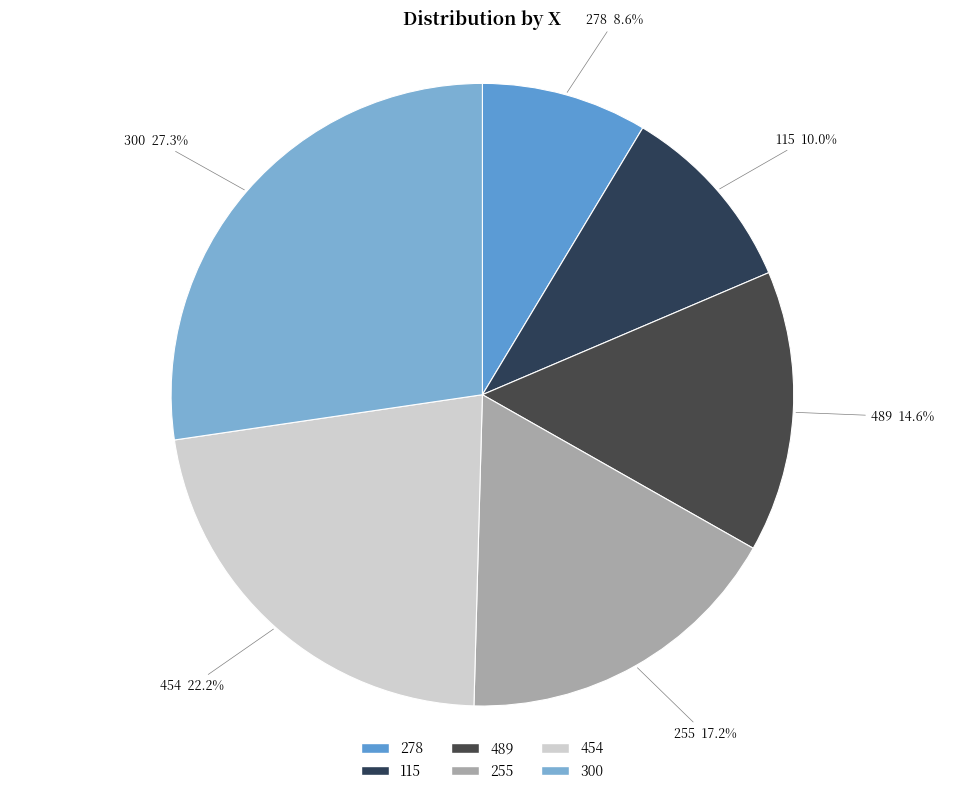

To the nearest percent, what is the average slice percentage?

17%